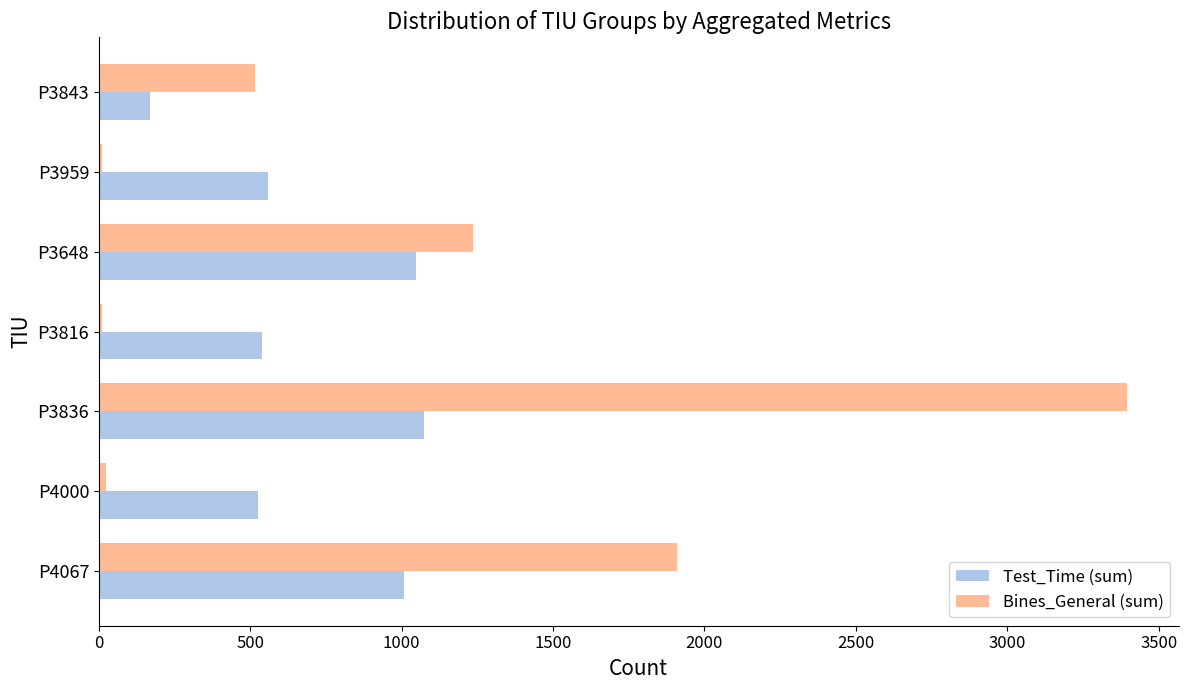

What is the sum of all Bines_General (sum) values?

7098.0